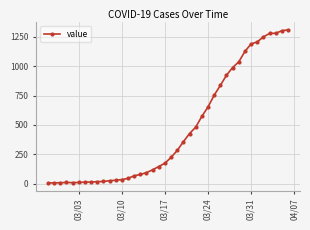

True or false: the data has more than 0 interior local peaks.

True